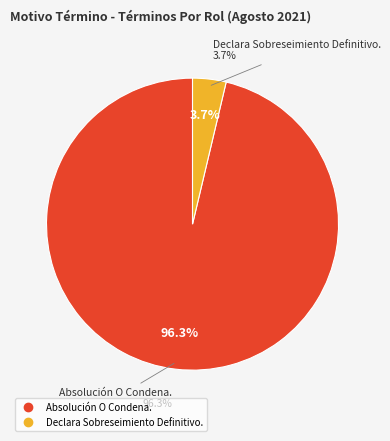

Does any single category account for the majority?

Yes